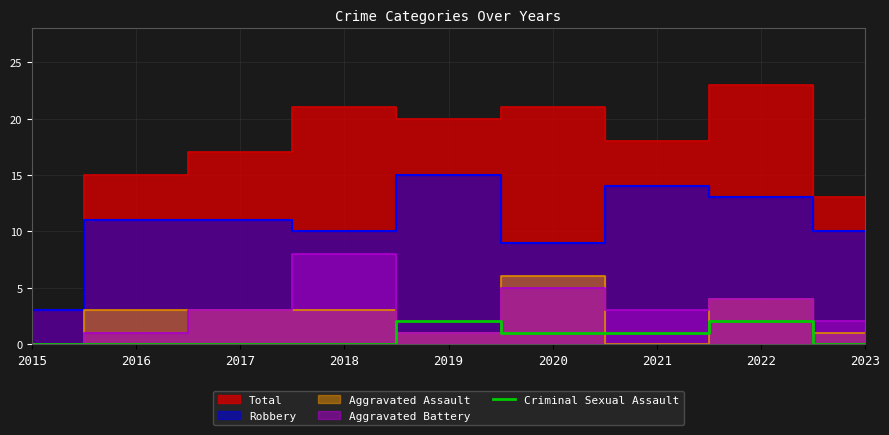

True or false: the data shows 1 at 2020.

True